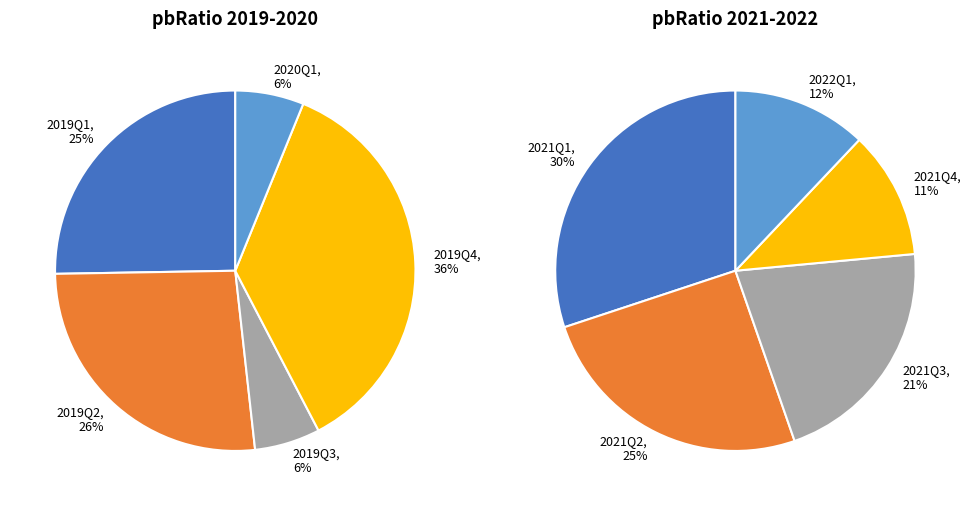

The 2022Q4 slice represents 0% of the pie. True or false?

True